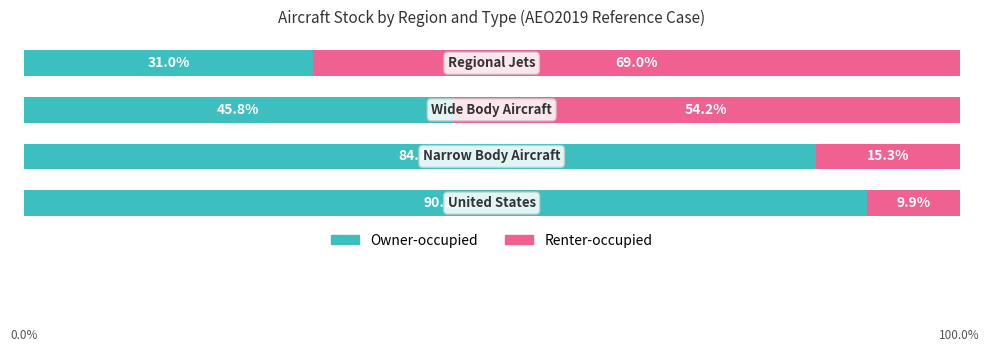

What are all the series names shown in the legend?

Owner-occupied, Renter-occupied